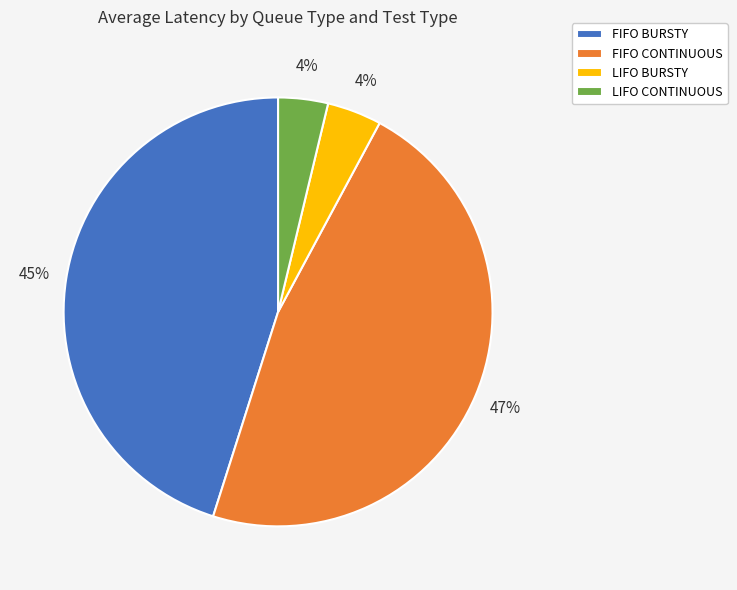

Between FIFO BURSTY and LIFO CONTINUOUS, which is larger?

FIFO BURSTY